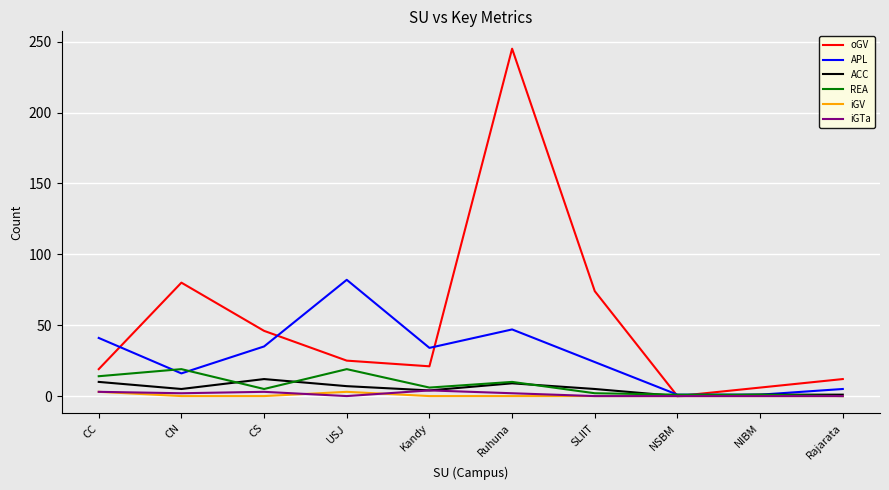

Which series has the widest spread of values?

oGV